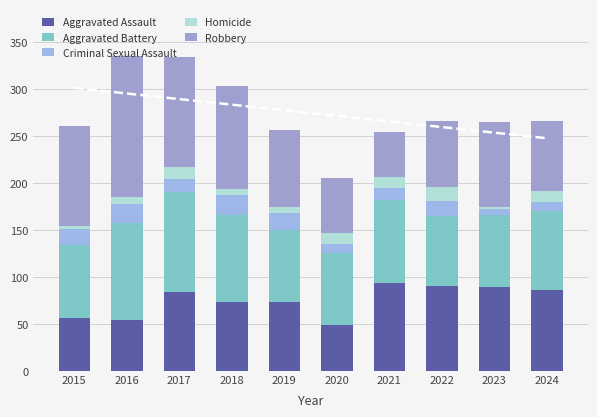

What is the total value across all series at 2015?

261